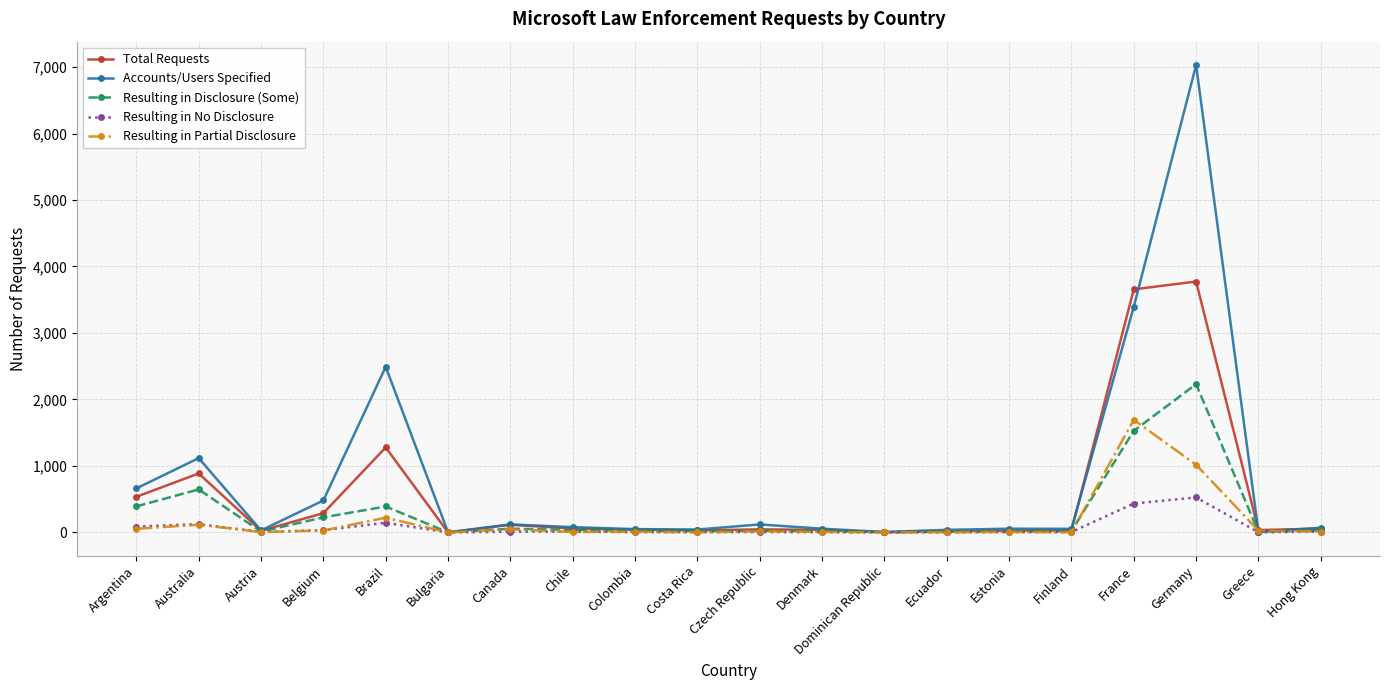

Is this an area chart (filled region under the line)?

No